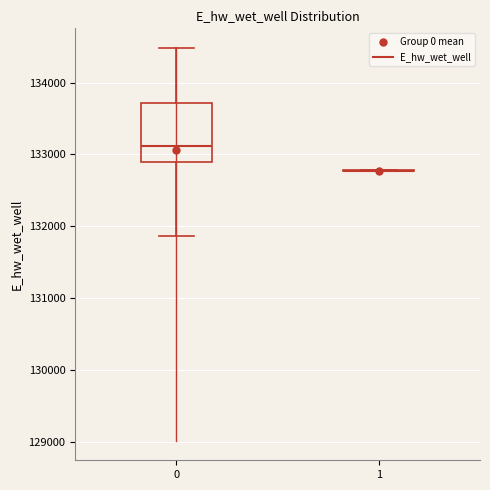

Which box is the tallest, from its lower edge to its upper edge?

0